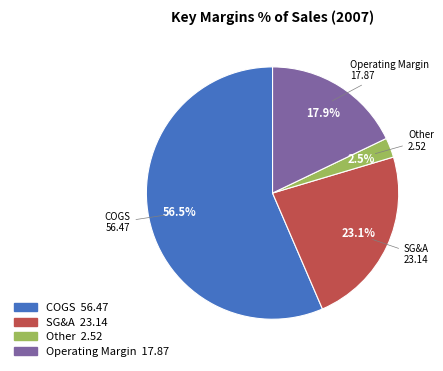

Which slice is the largest?

COGS